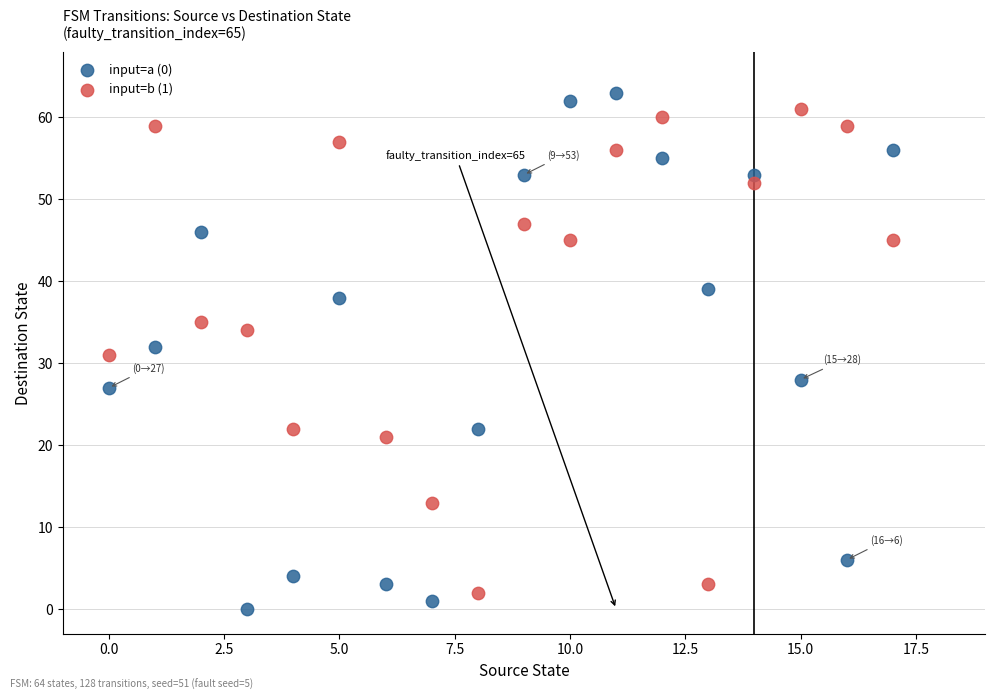

Across all data points, what is the range of Y values (max minus min)?

63